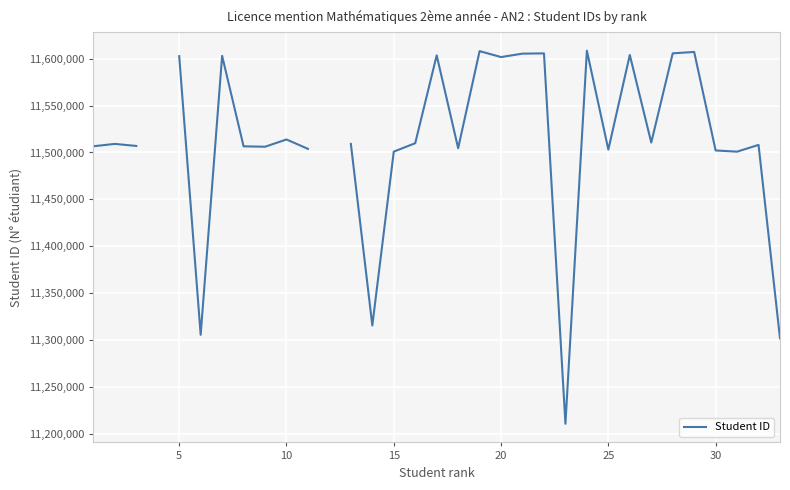

Is it true that the value at 25 is 18322798.9?

False